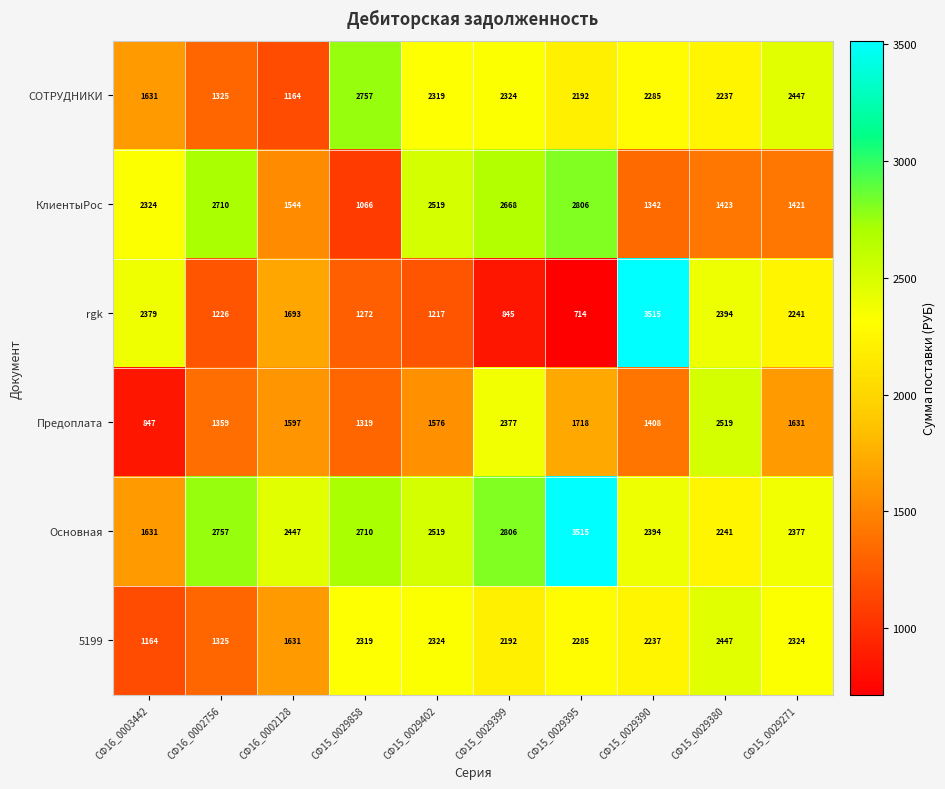

At СФ15_0029390, list the series in order from largest to smallest.

rgk, Основная, СОТРУДНИКИ, 5199, Предоплата, КлиентыРос